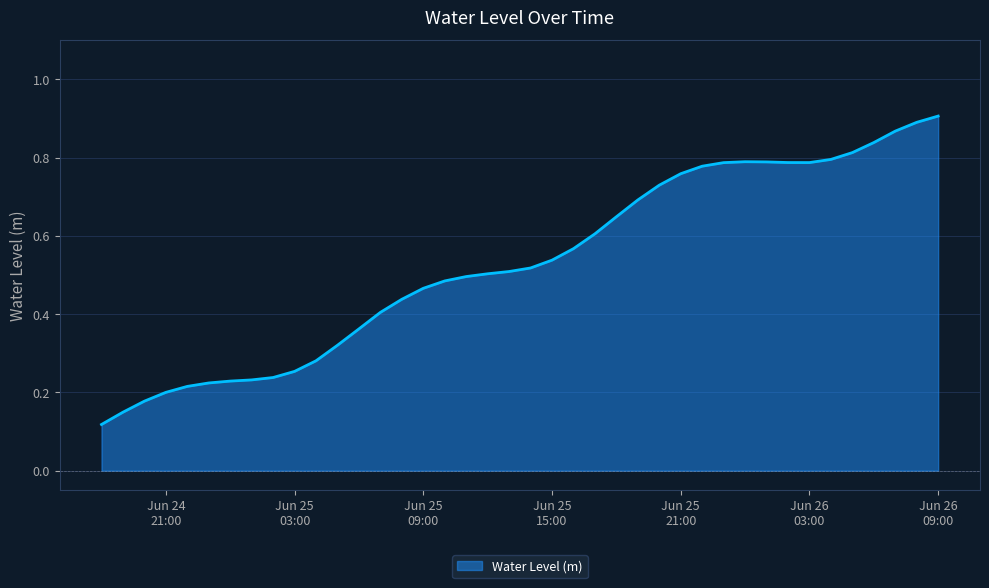

Does the chart display data point markers on the line(s)?

No